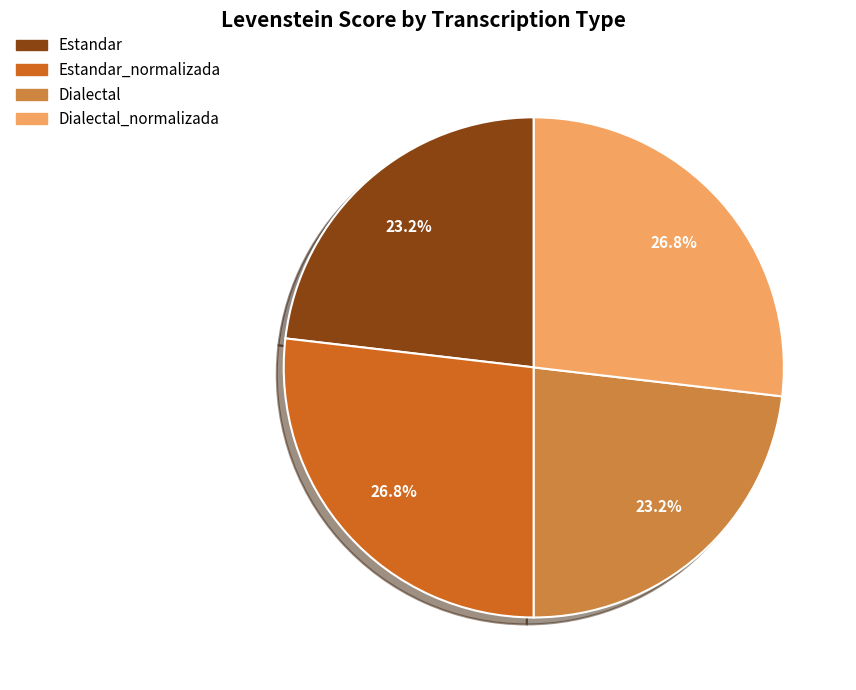

Does any single category account for the majority?

No